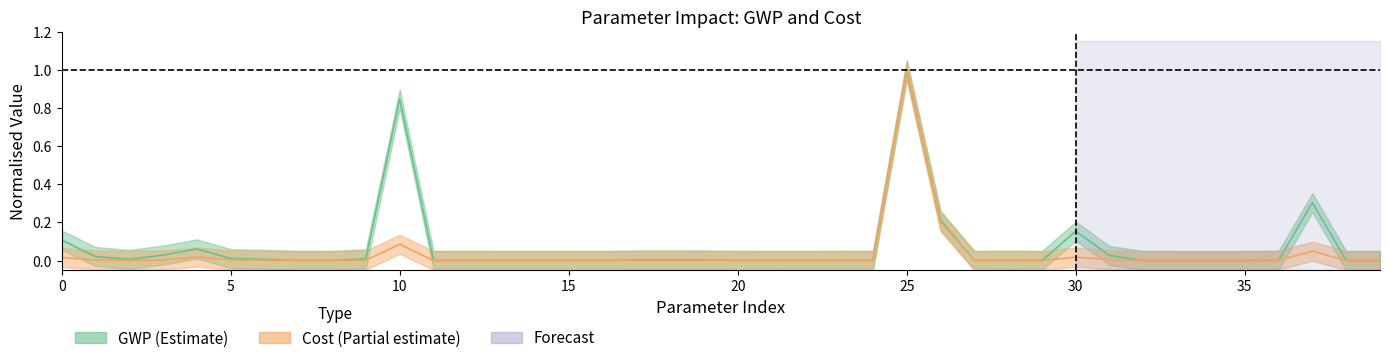

True or false: GWP has more than 1 interior local peaks.

True